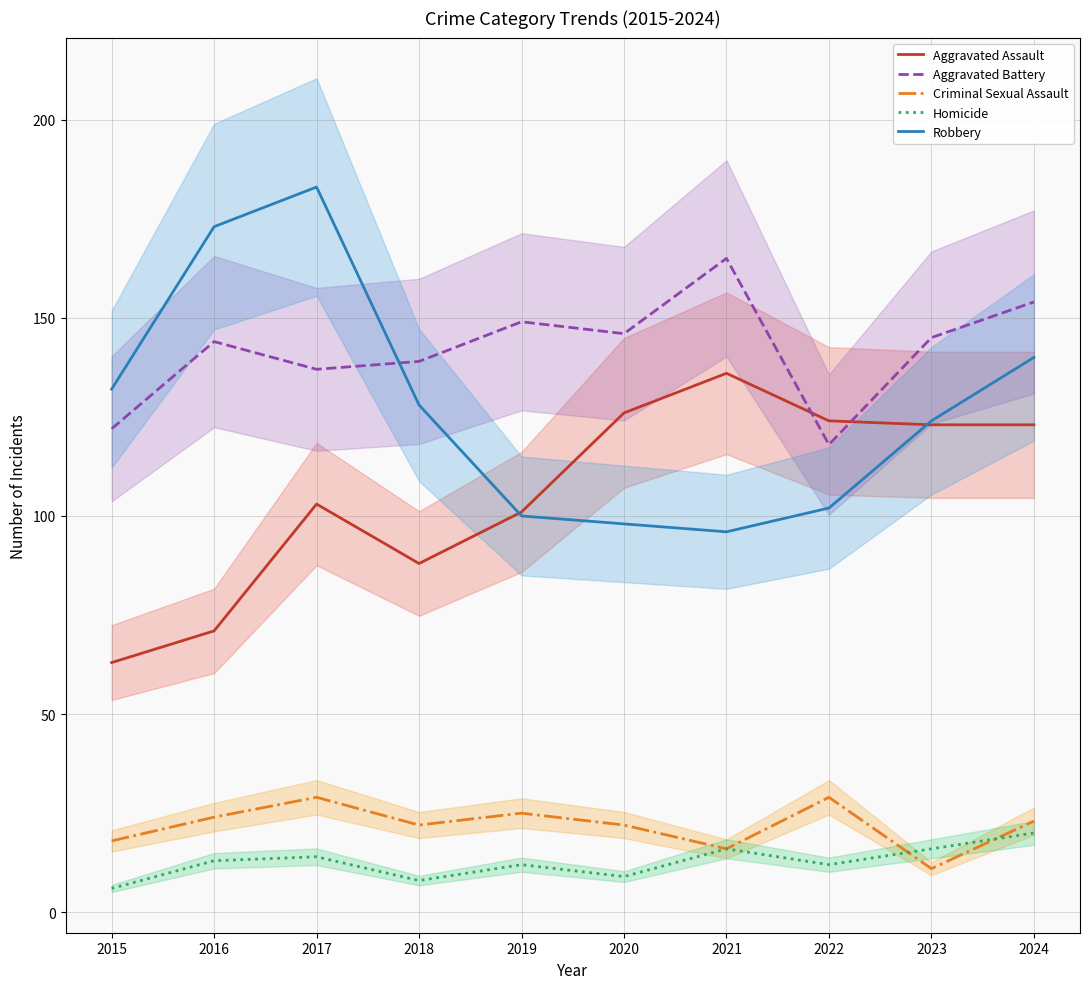

Which category has the lowest value across all series?

2015